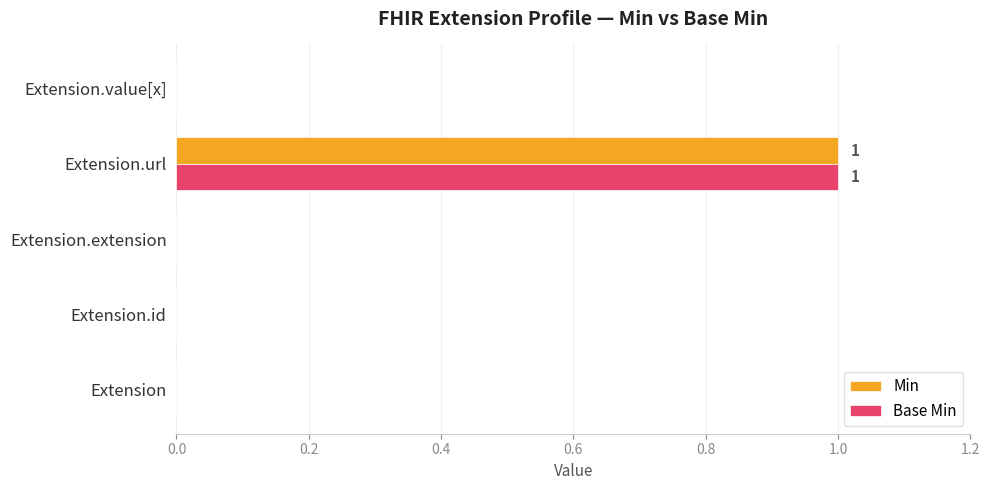

At which label does Base Min reach its peak?

Extension.url